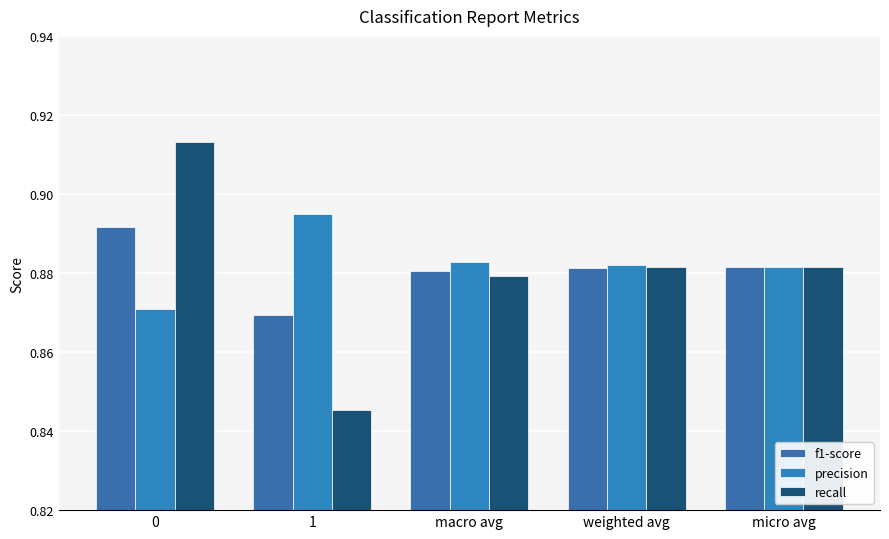

Is it true that precision equals 0.9 at weighted avg?

True